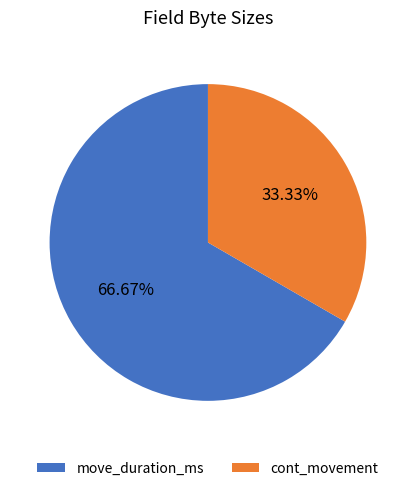

To the nearest percent, what is the average slice percentage?

50%